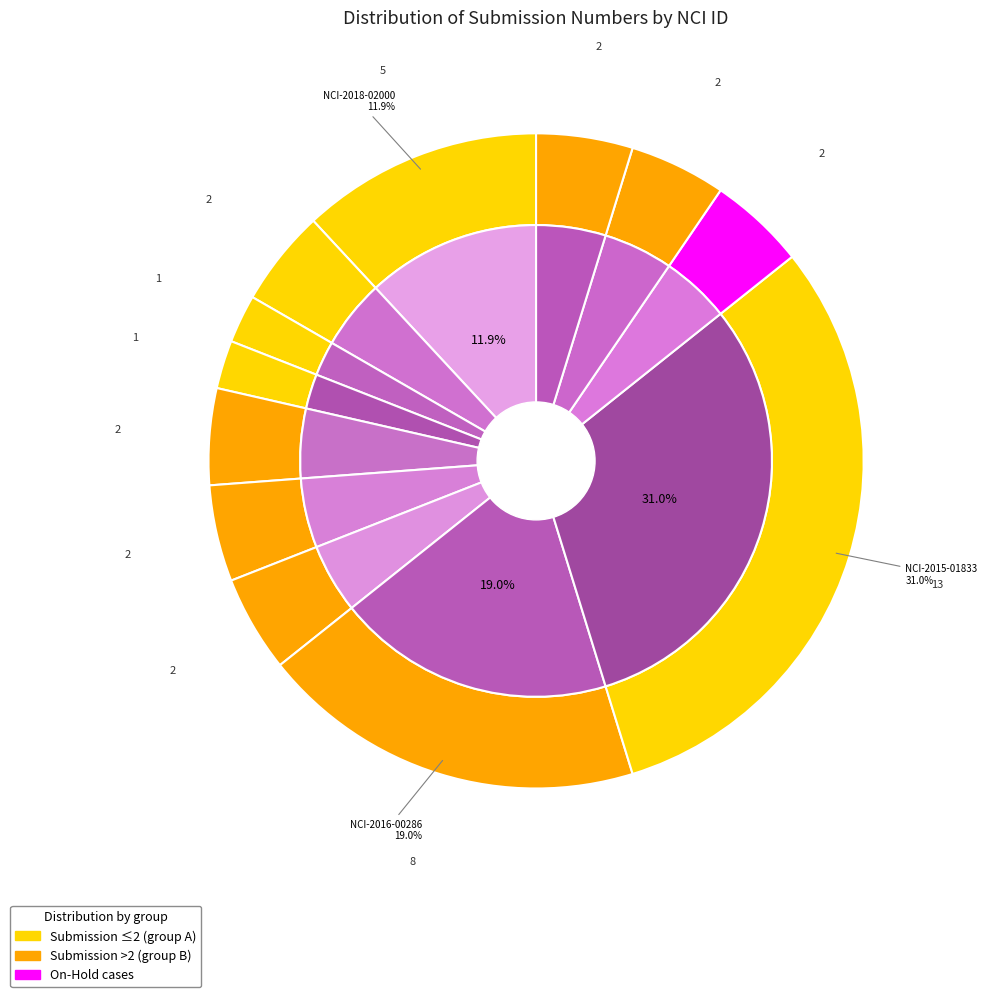

What is the total percentage of NCI-2016-00286 and NCI-2018-02000?

31.0%